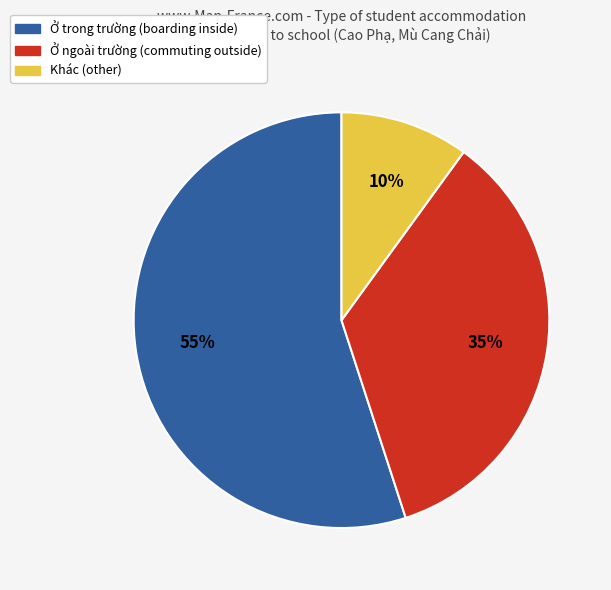

Does any single category account for the majority?

Yes